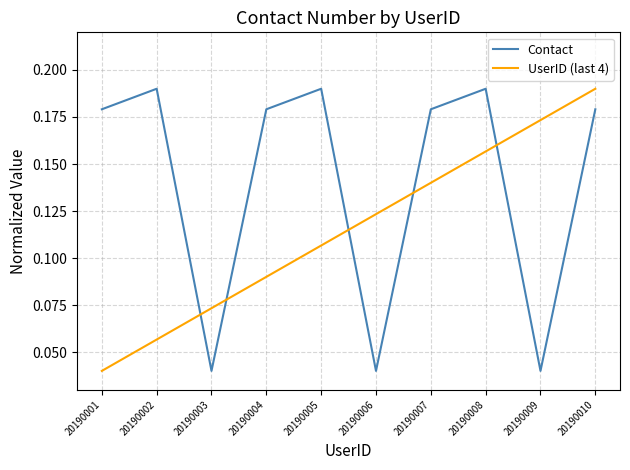

How many intersections are there between UserID (last 4) and Contact?

5